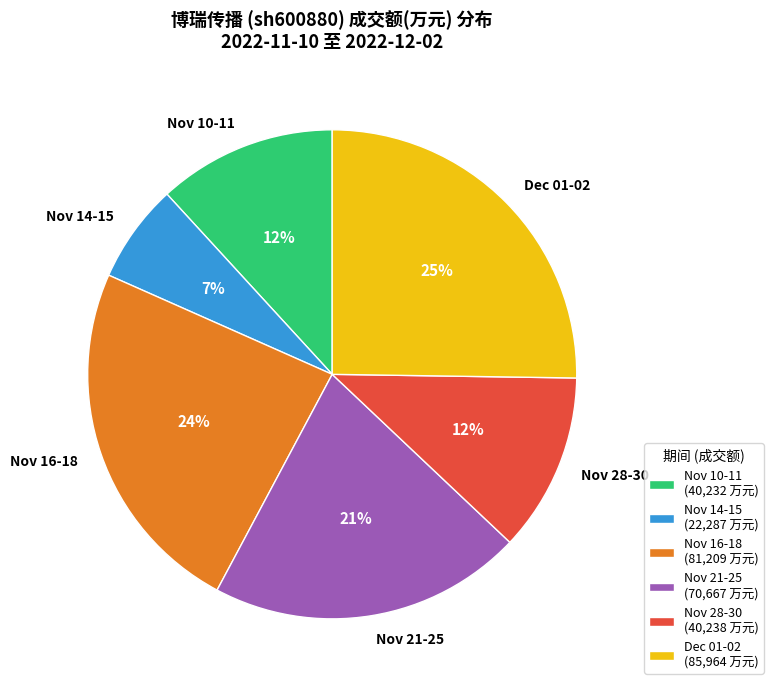

Is there any slice that represents more than half of the pie?

No